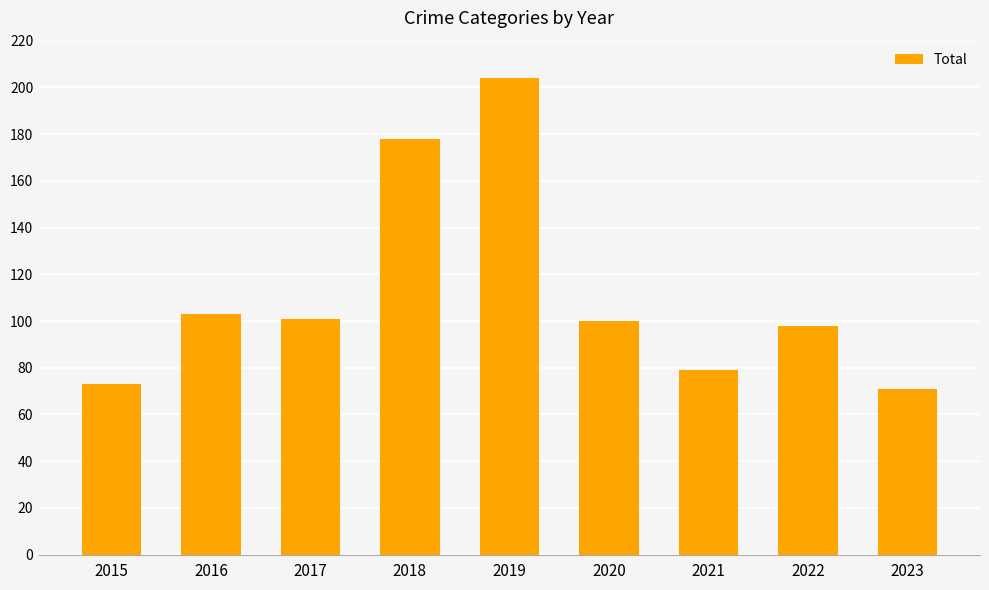

Read the value at 2015.

73